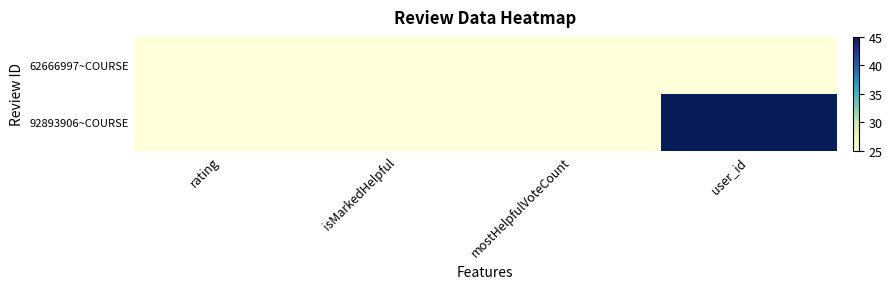

Which series has the widest spread of values?

92893906~COURSE